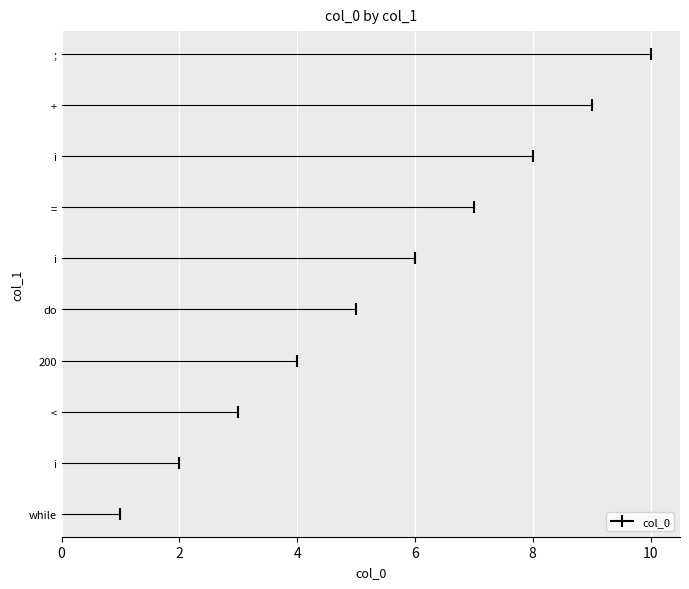

Reading right to left, transcribe all the data shown in this chart.

10	9	8	7	6	5	4	3	2	1